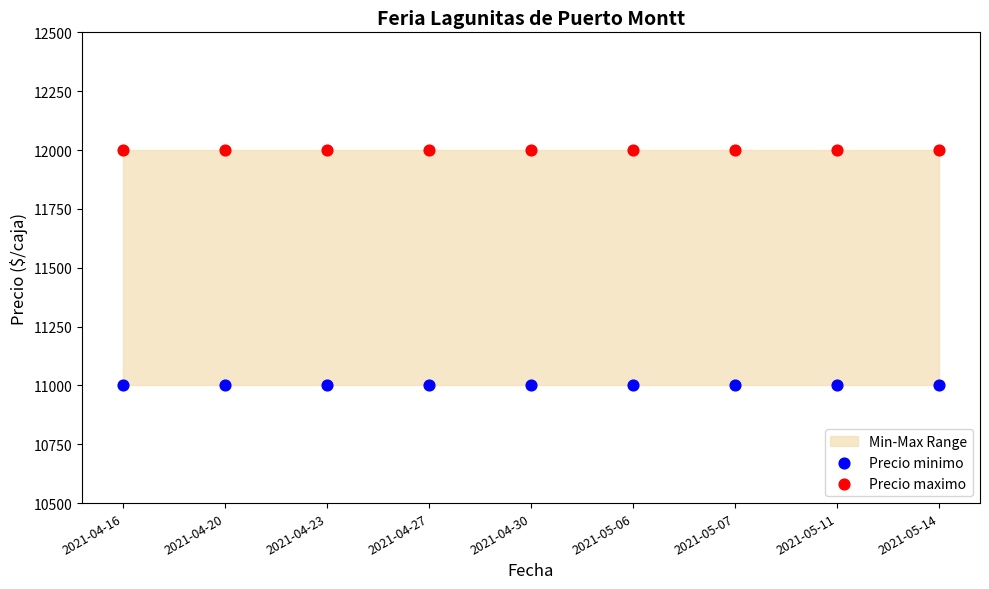

Which series reaches the maximum Y coordinate?

Precio maximo